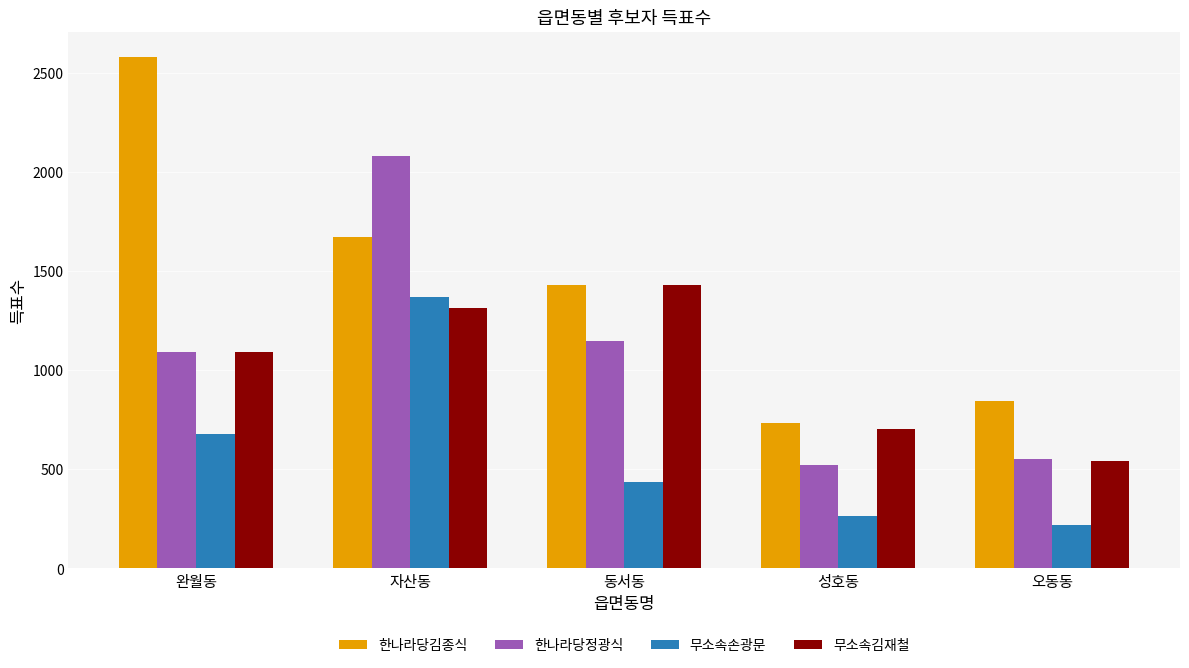

What is the approximate value of 무소속손광문 at 동서동, to the nearest 100?

400